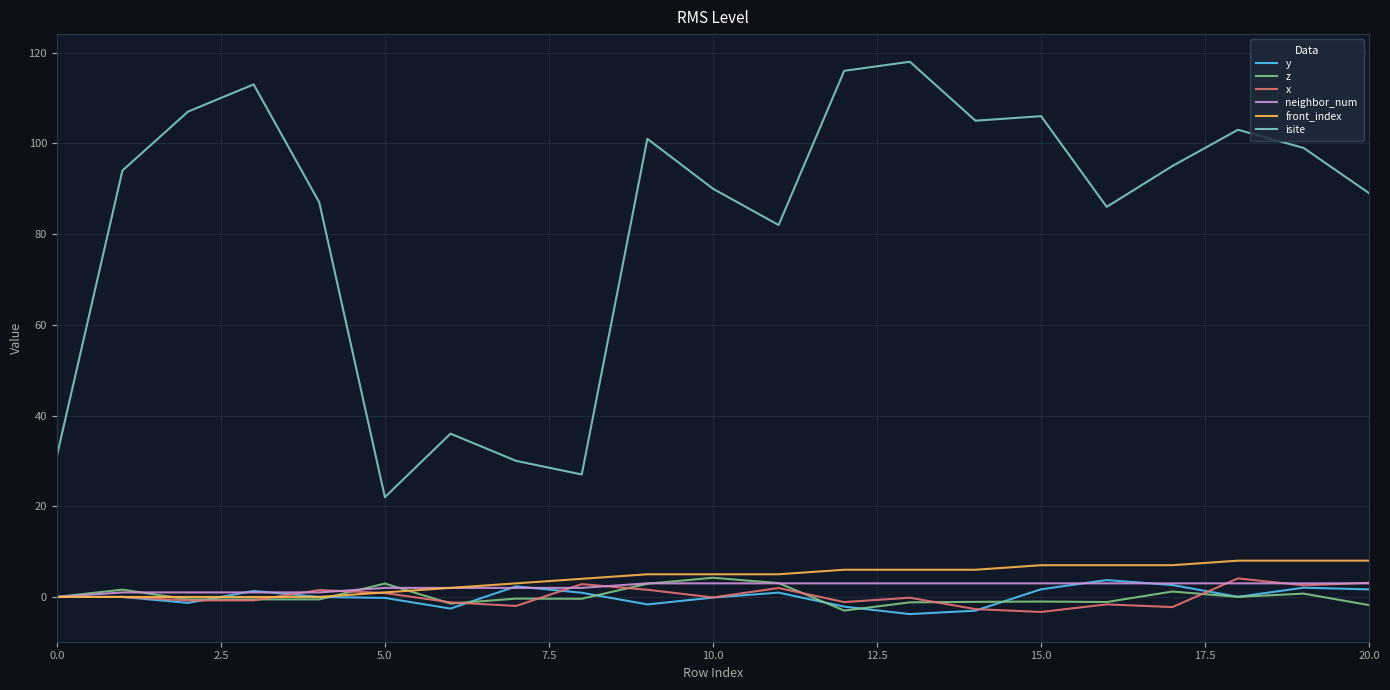

What is the maximum value for neighbor_num?

3.0